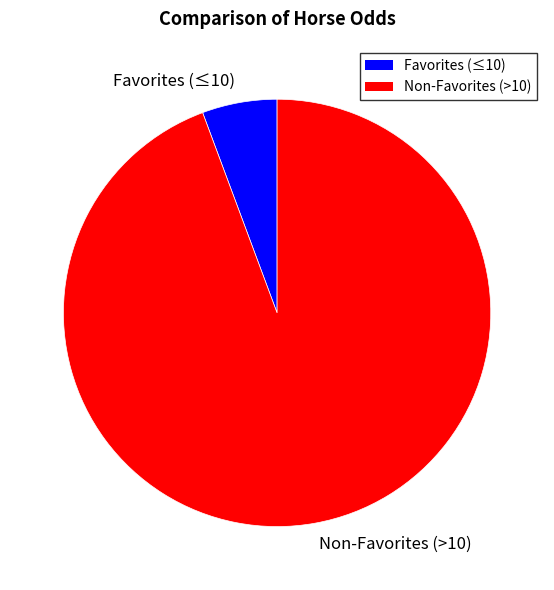

Which slice is the largest?

Non-Favorites (>10)